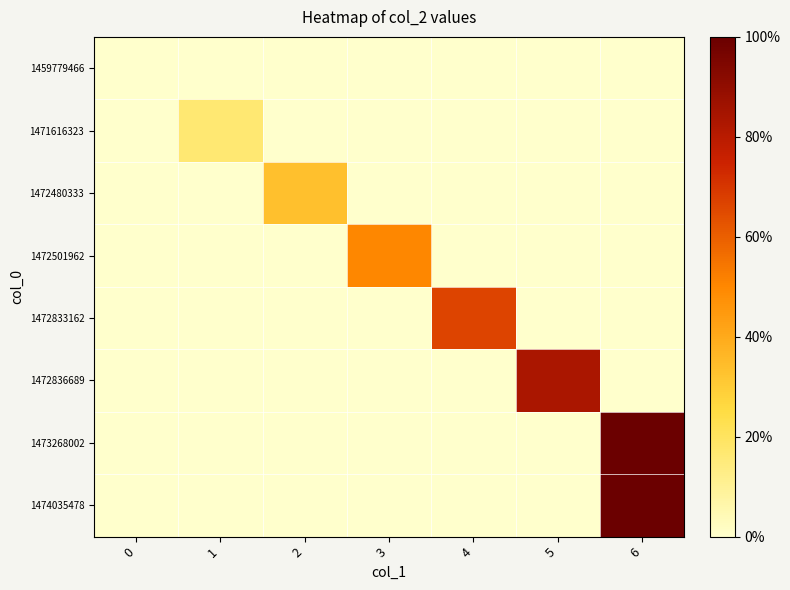

Reading right to left, list all the values displayed in this chart.

1459779466: 6=0.0	5=0.0	4=0.0	3=0.0	2=0.0	1=0.0	0=0.0
1471616323: 6=0.0	5=0.0	4=0.0	3=0.0	2=0.0	1=0.2	0=0.0
1472480333: 6=0.0	5=0.0	4=0.0	3=0.0	2=0.3	1=0.0	0=0.0
1472501962: 6=0.0	5=0.0	4=0.0	3=0.5	2=0.0	1=0.0	0=0.0
1472833162: 6=0.0	5=0.0	4=0.7	3=0.0	2=0.0	1=0.0	0=0.0
1472836689: 6=0.0	5=0.8	4=0.0	3=0.0	2=0.0	1=0.0	0=0.0
1473268002: 6=1.0	5=0.0	4=0.0	3=0.0	2=0.0	1=0.0	0=0.0
1474035478: 6=1.0	5=0.0	4=0.0	3=0.0	2=0.0	1=0.0	0=0.0